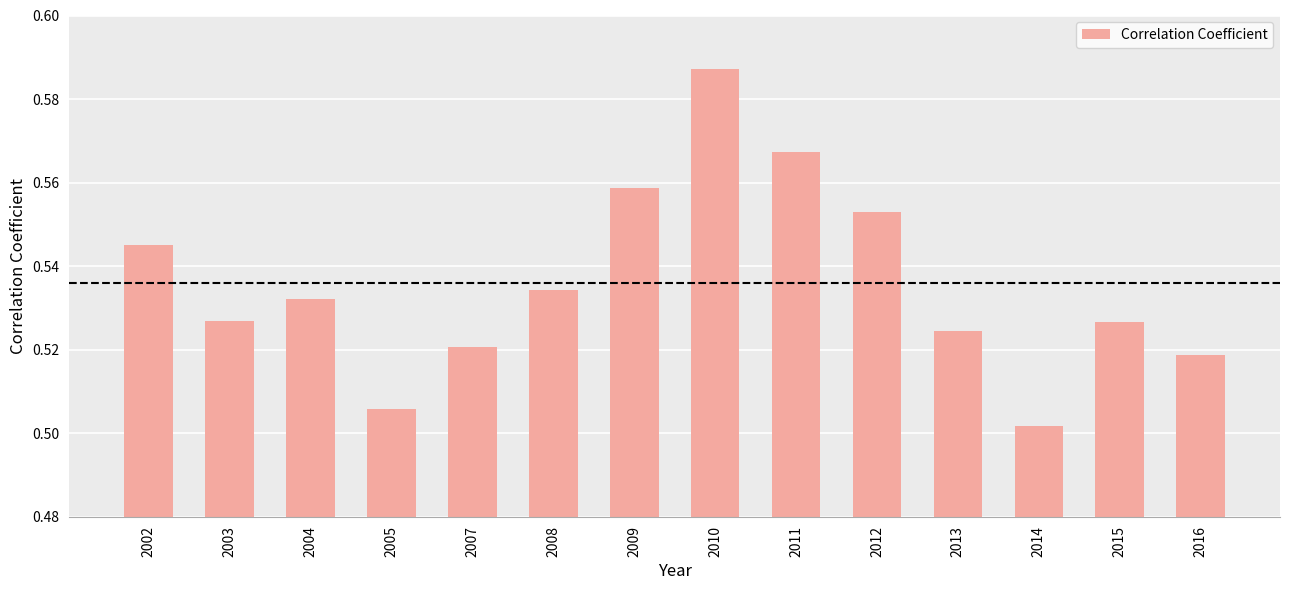

The value at 2008 is 0.8. True or false?

False